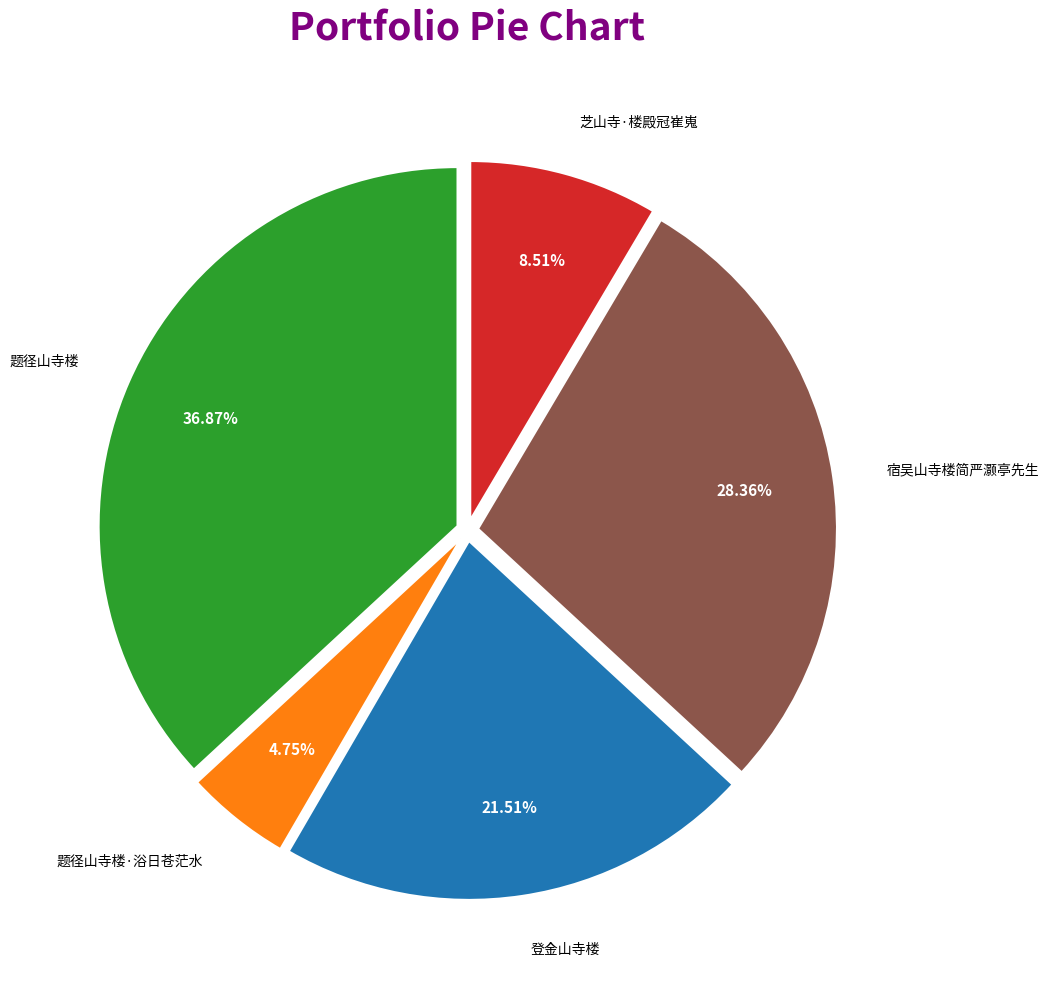

What percentage is the 登金山寺楼 slice, to the nearest percent?

22%